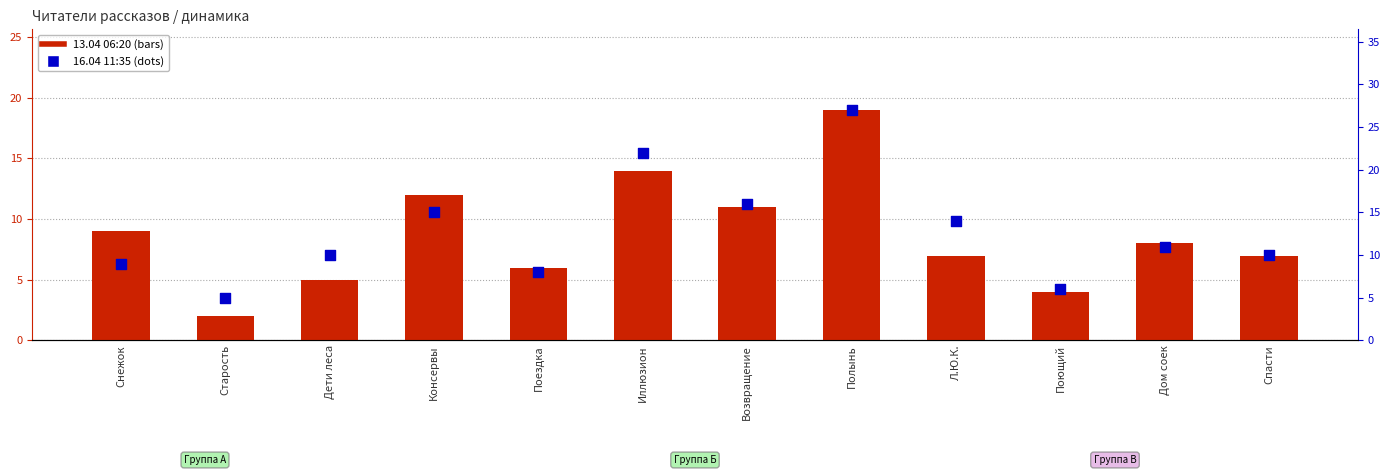

Which series has the largest Y range (max minus min)?

16.04 11:35